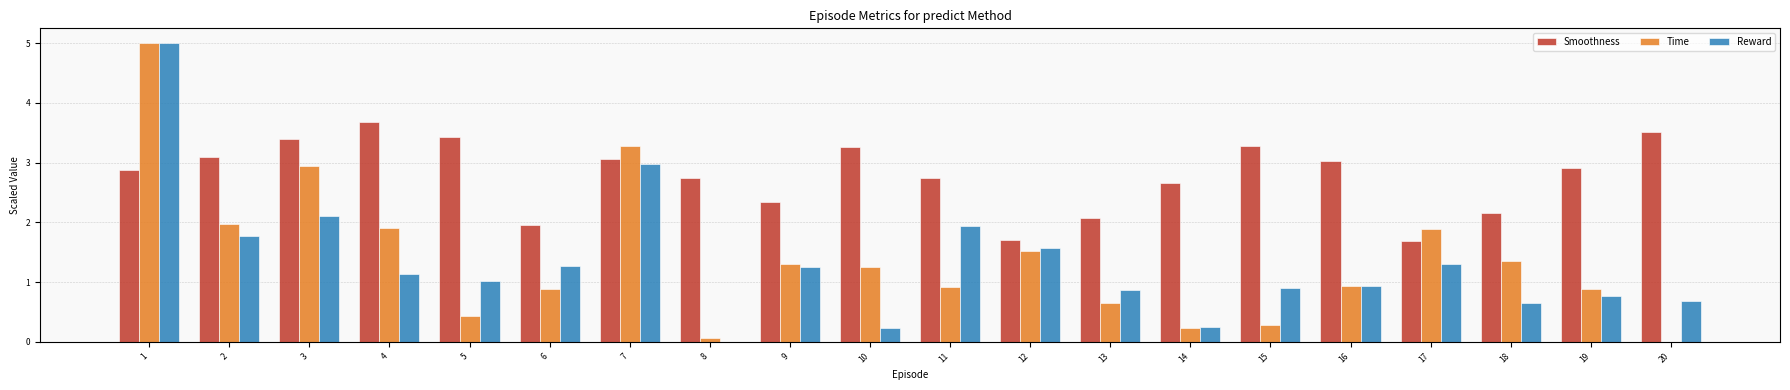

How many series are shown in this chart?

3